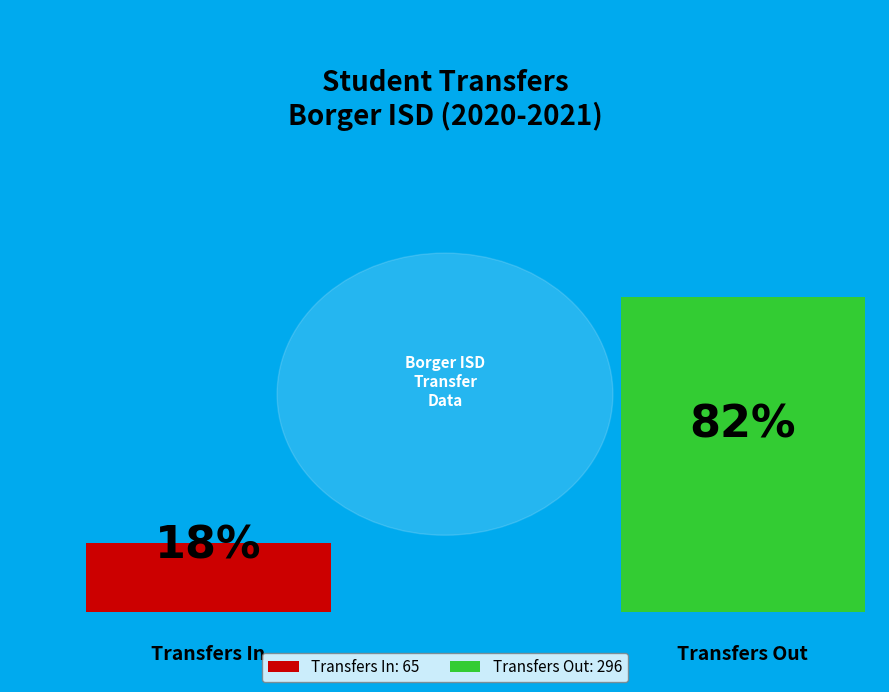

What portion of the pie excludes Transfers In?

82.0%